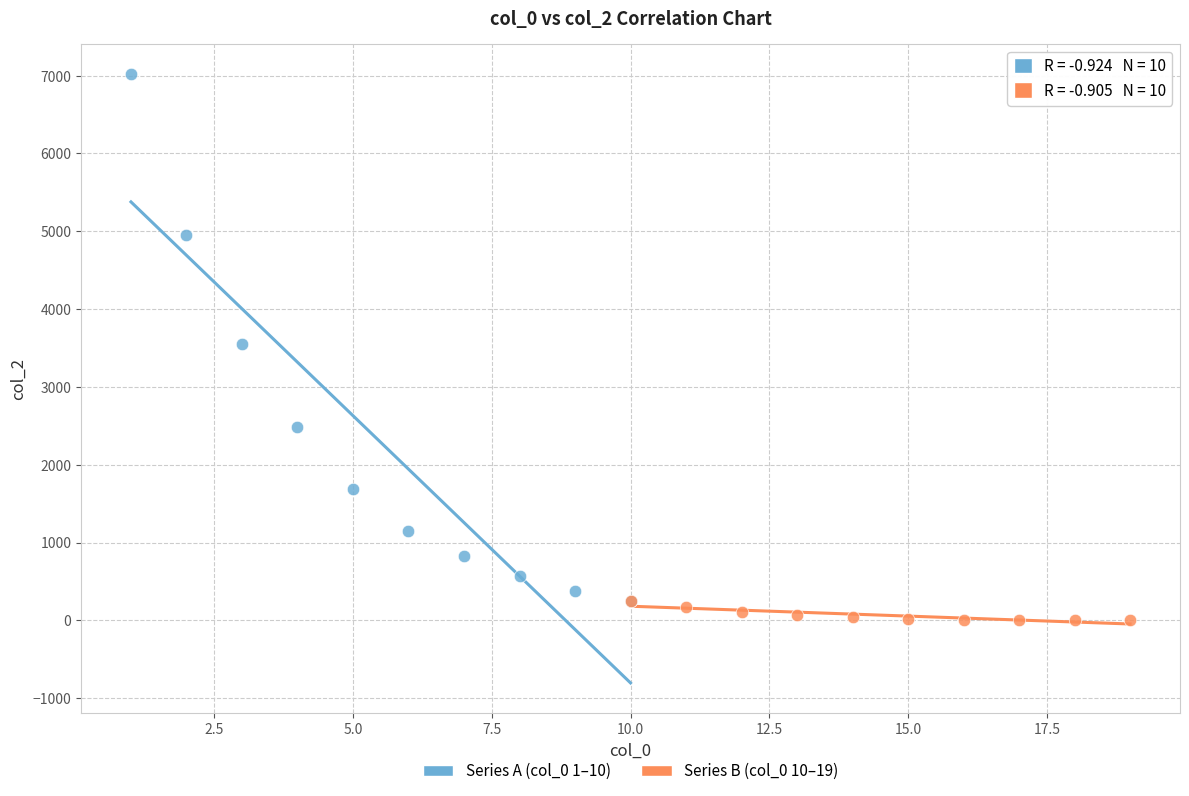

Which series has the widest spread of Y values?

Series A (col_0 1–10)